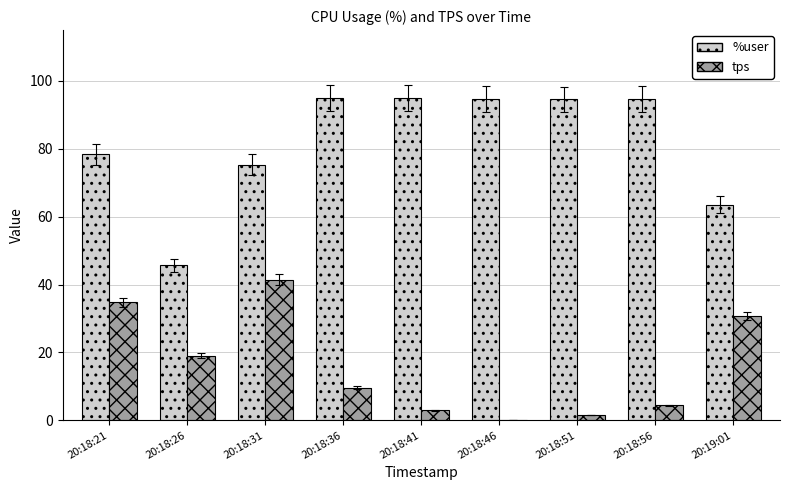

What is the sum of the tps values at 20:18:21 and 20:19:01?

65.6